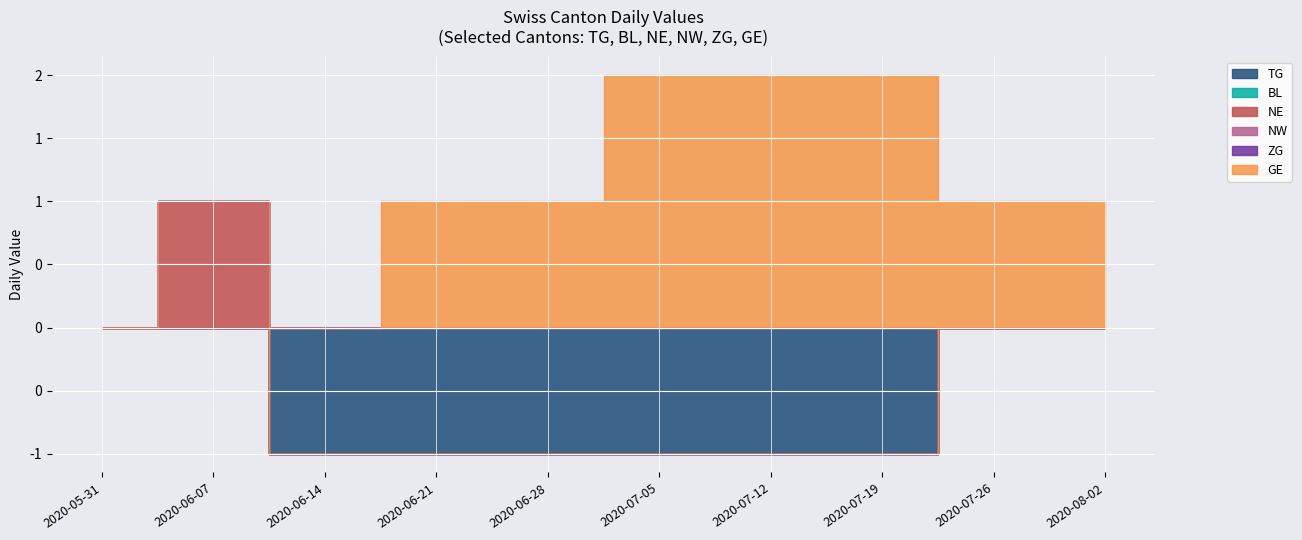

The value of BL at 2020-09-27 is 0. True or false?

True